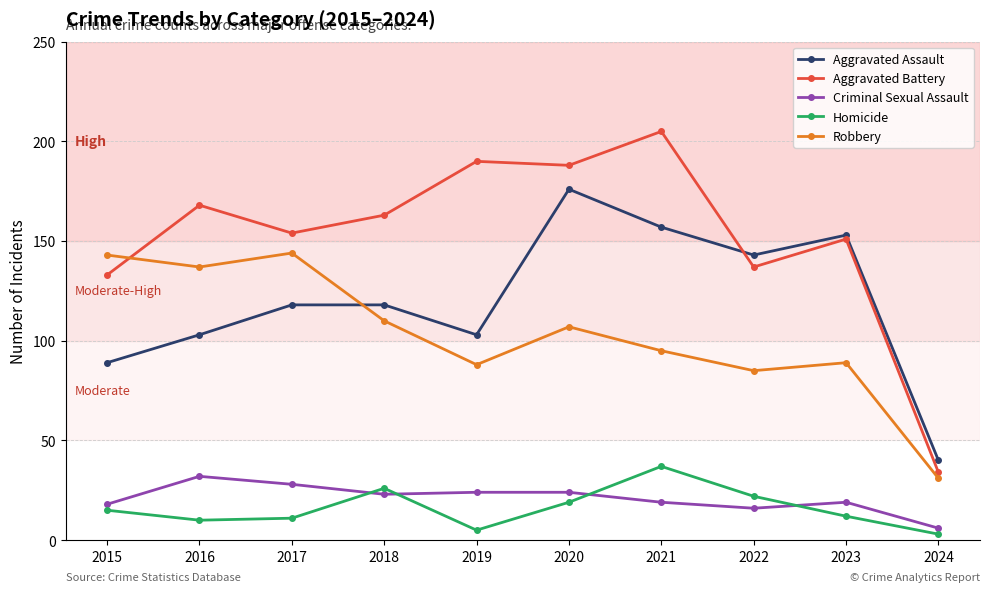

What is the greatest value displayed?

205